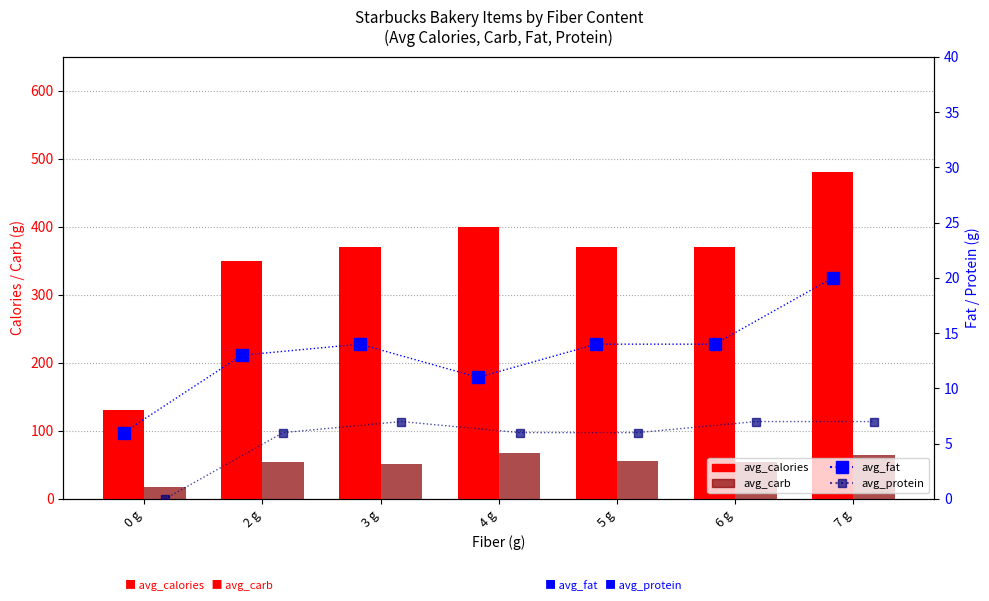

How many data points does each series have?

7